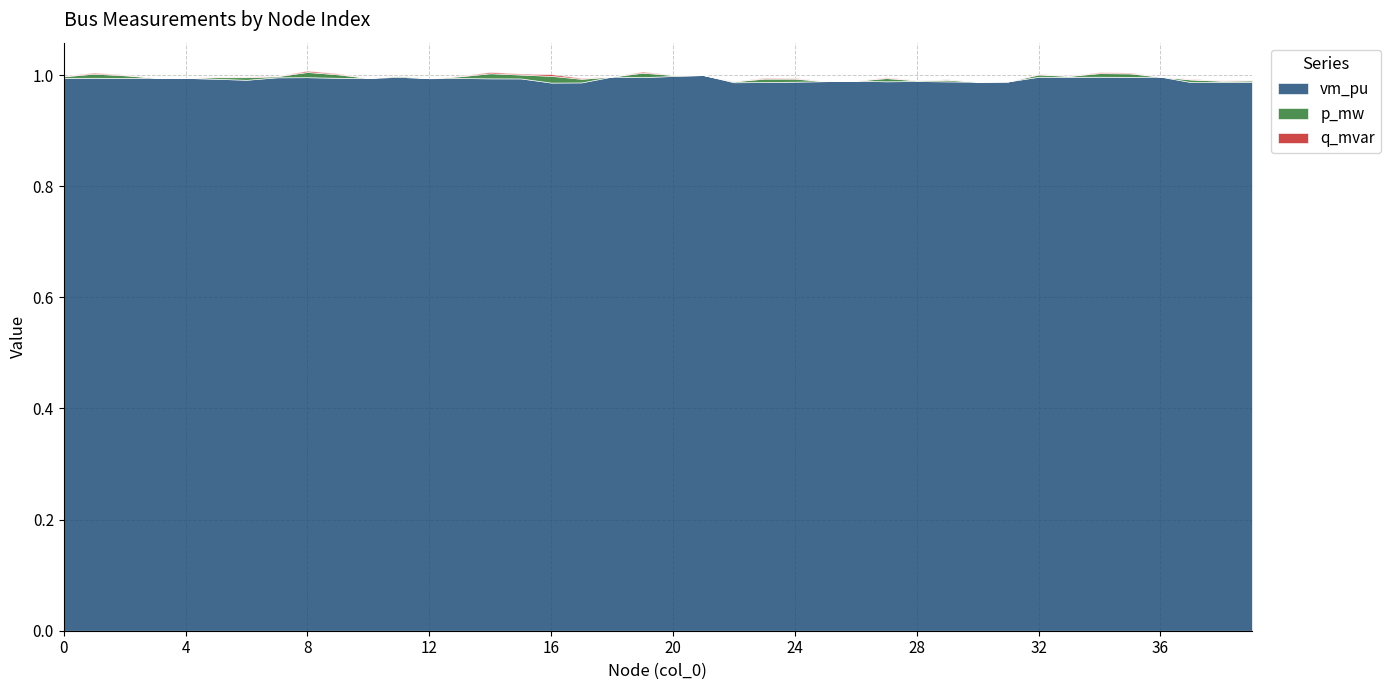

Rank the series at 18 from lowest to highest value.

p_mw, q_mvar, vm_pu